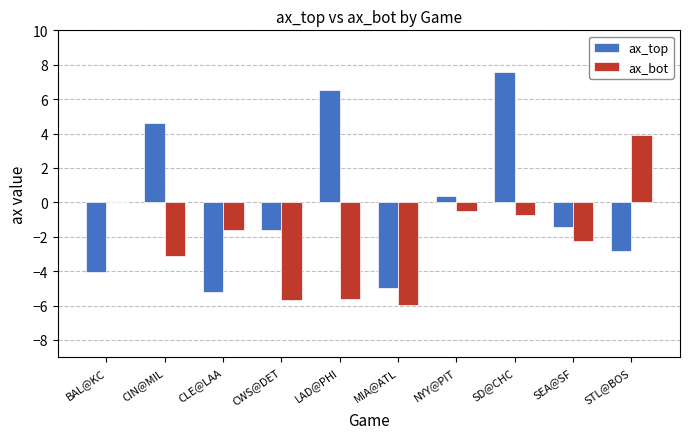

Read the ax_top value at NYY@PIT.

0.4